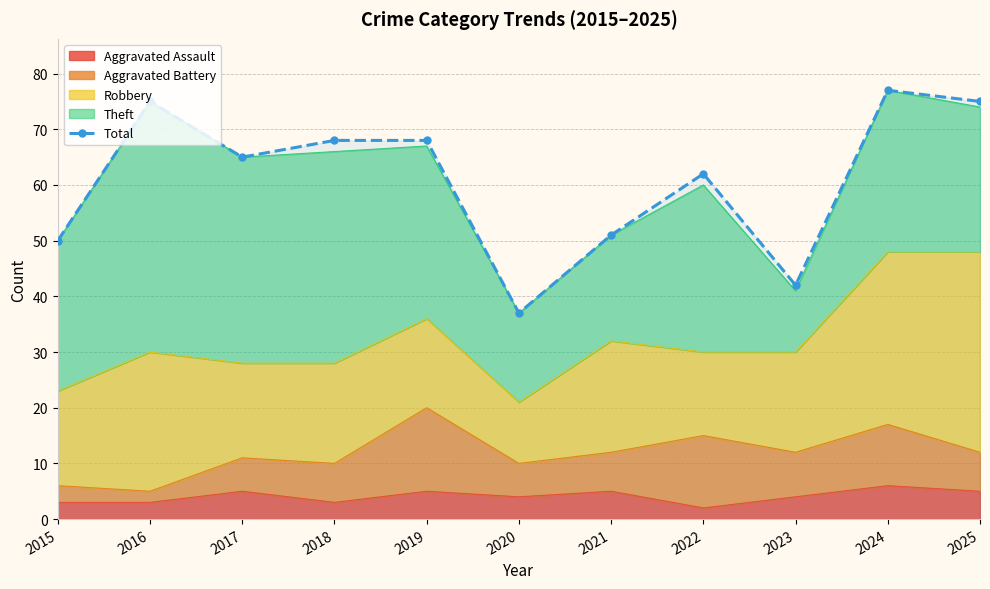

True or false: the data shows 107 at 2017.

False